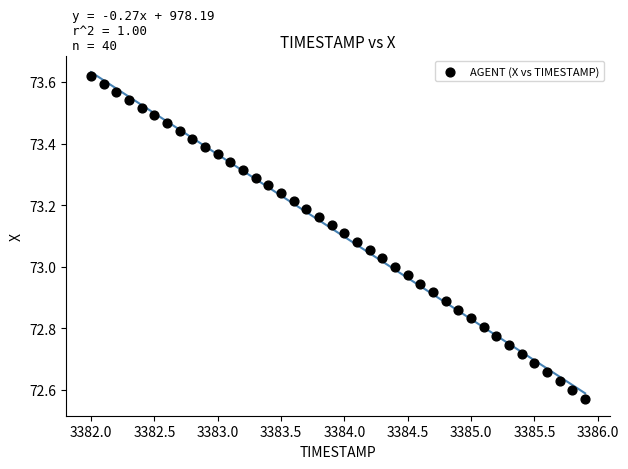

What is the range of X values (max minus min)?

3.9